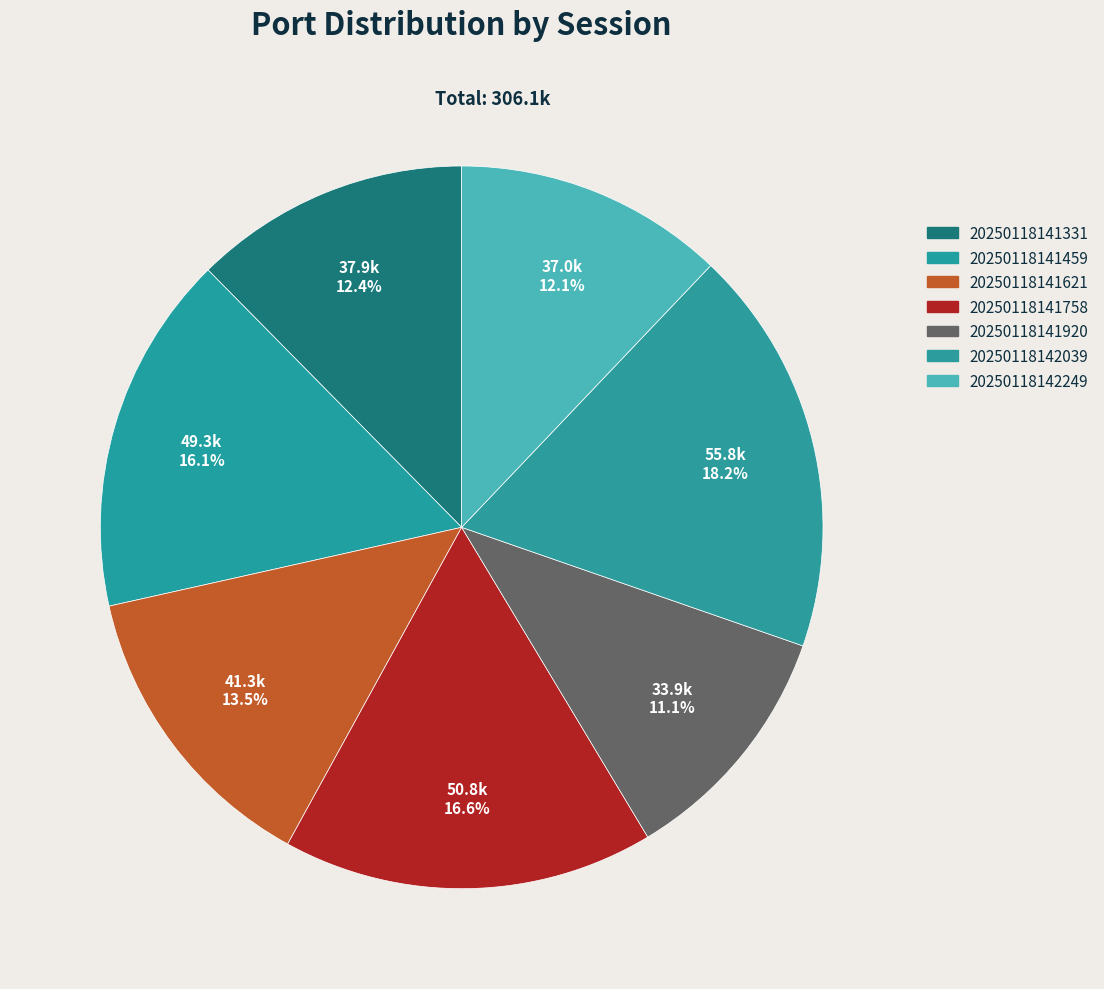

The 20250118141459 slice represents 8% of the pie. True or false?

False